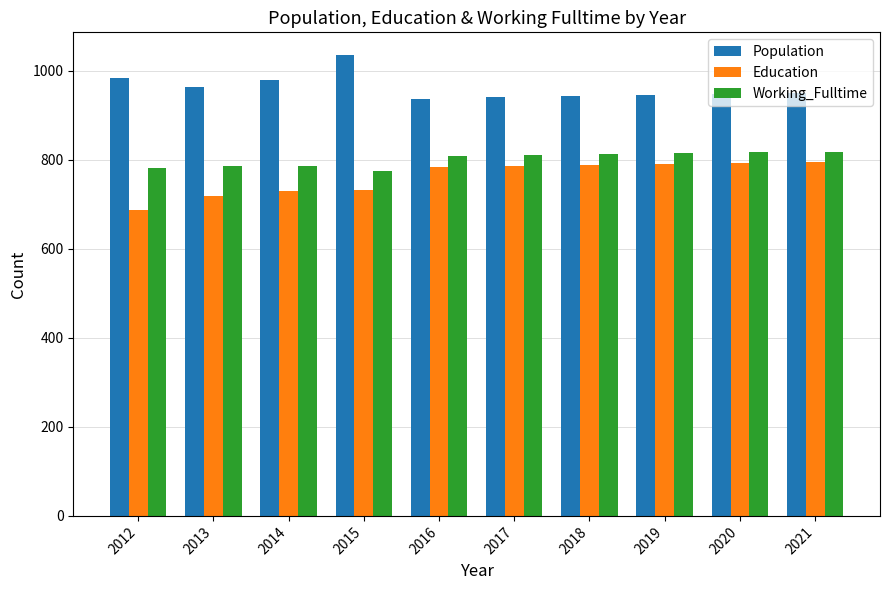

Is it true that Population equals 1727 at 2013?

False